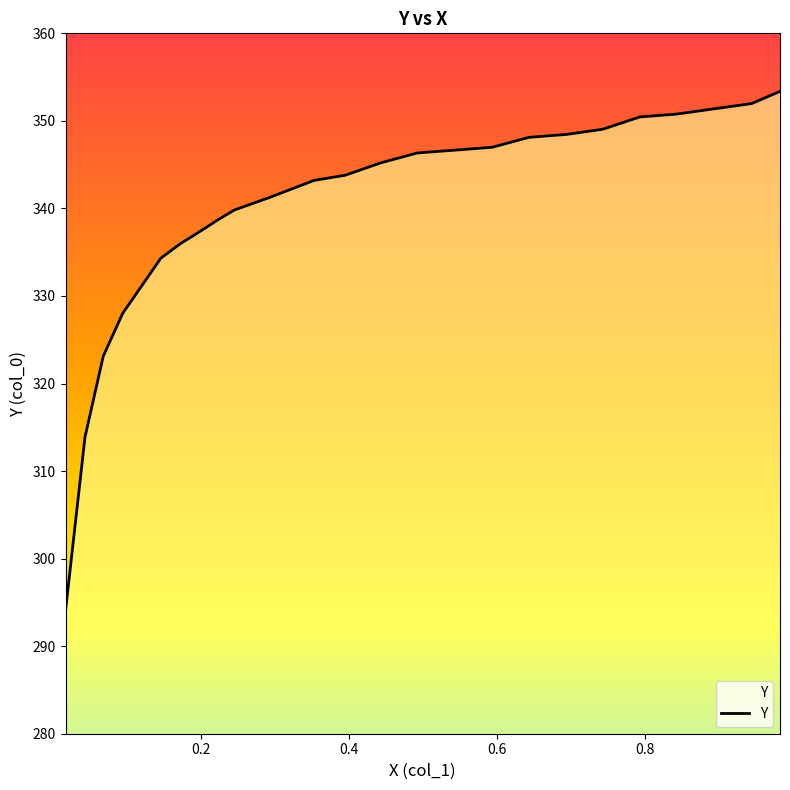

What is the difference between the maximum and minimum values?

59.3